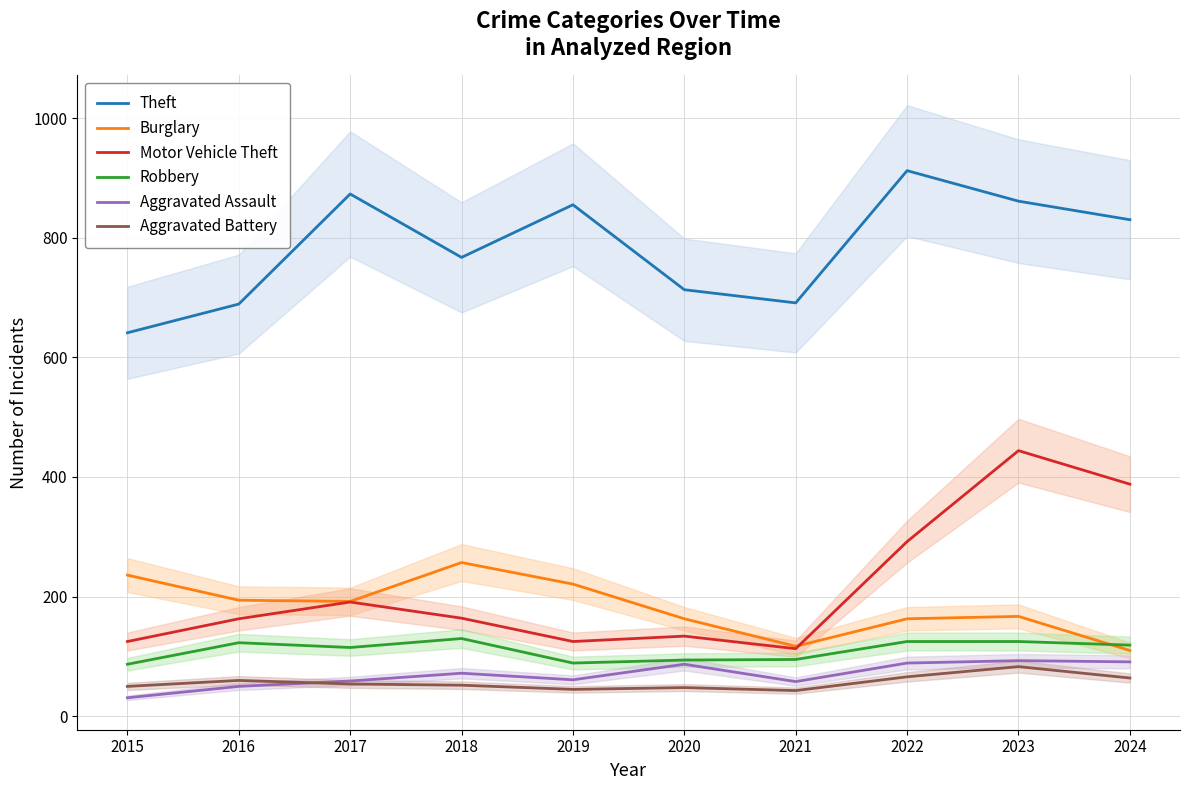

Read the Burglary value at 2017, to the nearest 50.

200